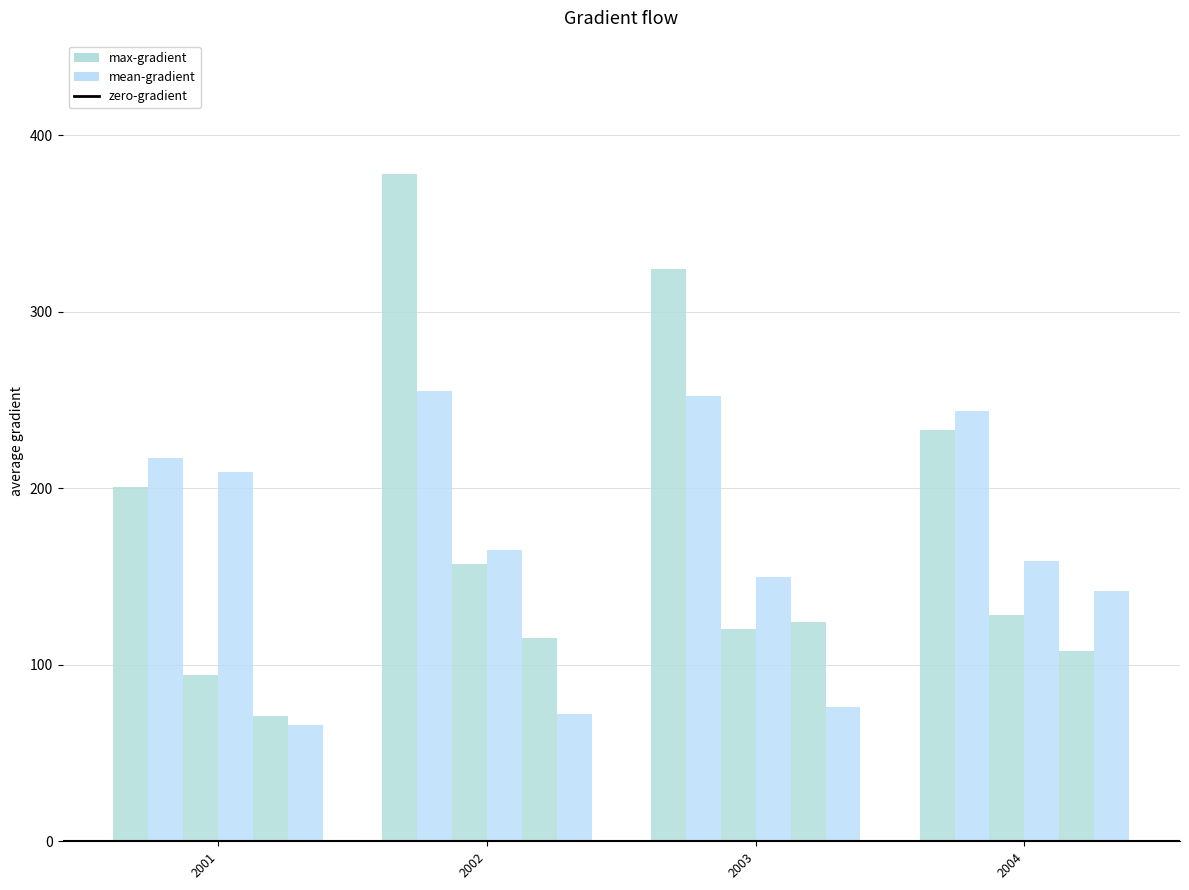

Count the number of categories in the chart.

4